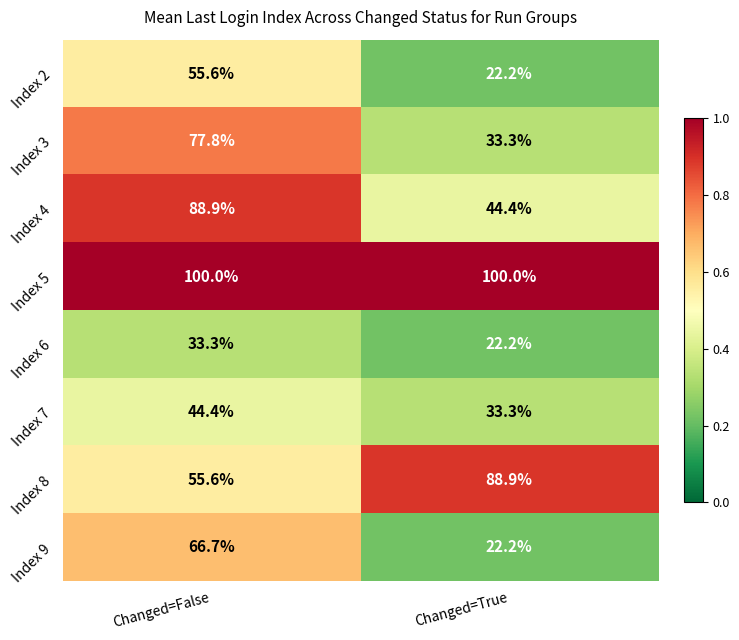

What is the spread (max minus min) of values at Changed=True?

77.8